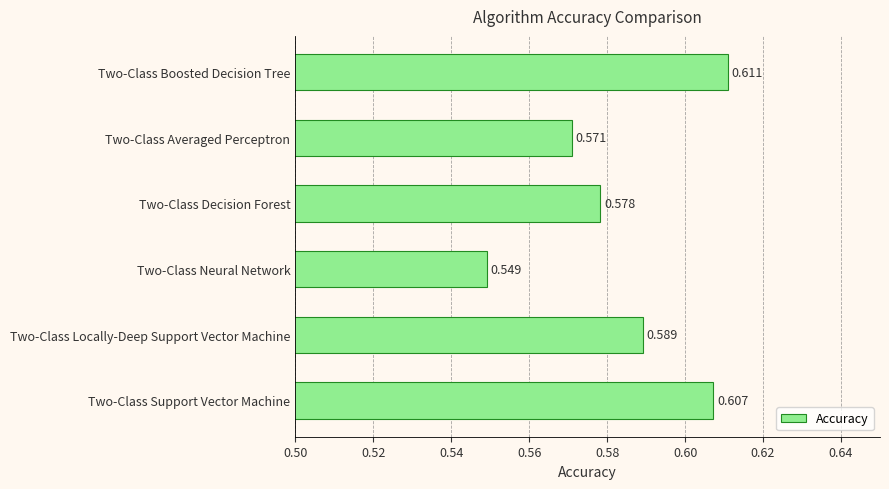

Which has a higher value, Two-Class Support Vector Machine or Two-Class Neural Network?

Two-Class Support Vector Machine